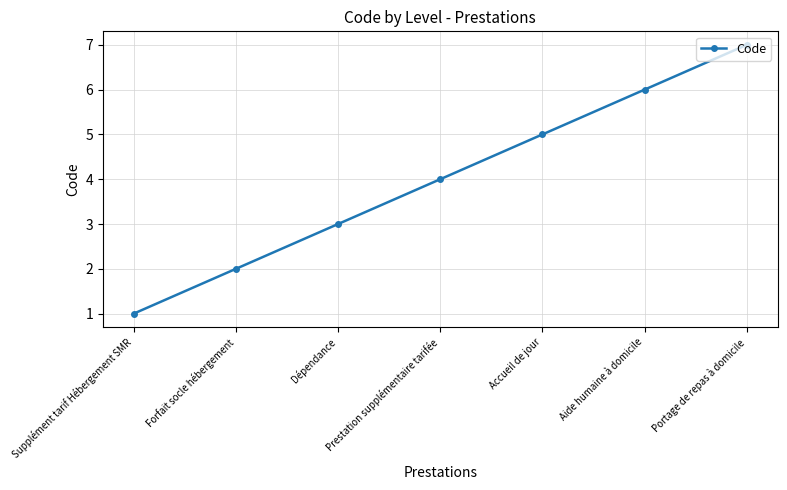

What is the minimum value shown in the chart?

1